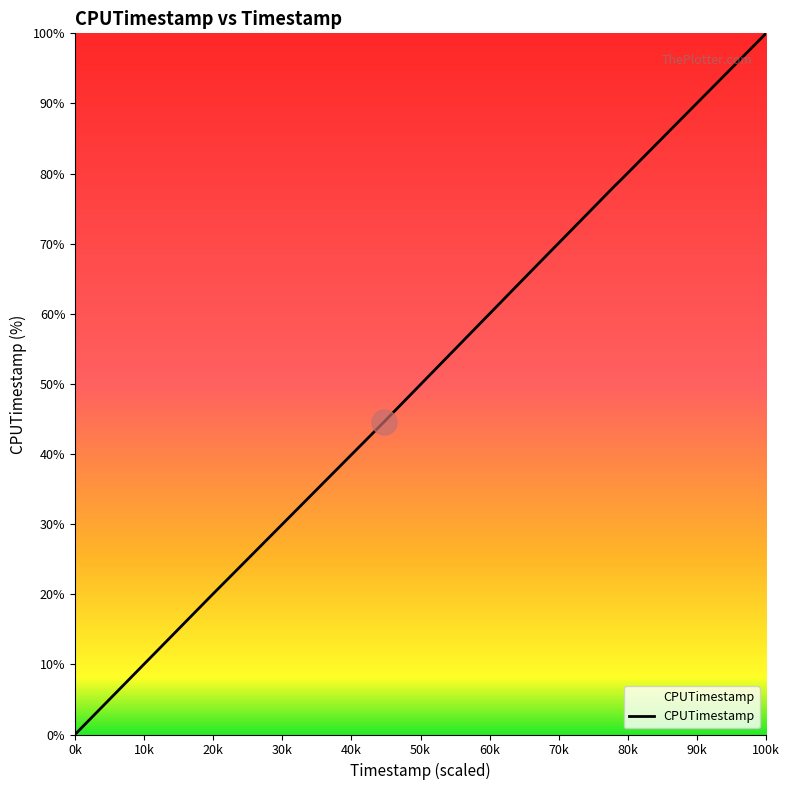

What is the greatest value displayed?

100.0